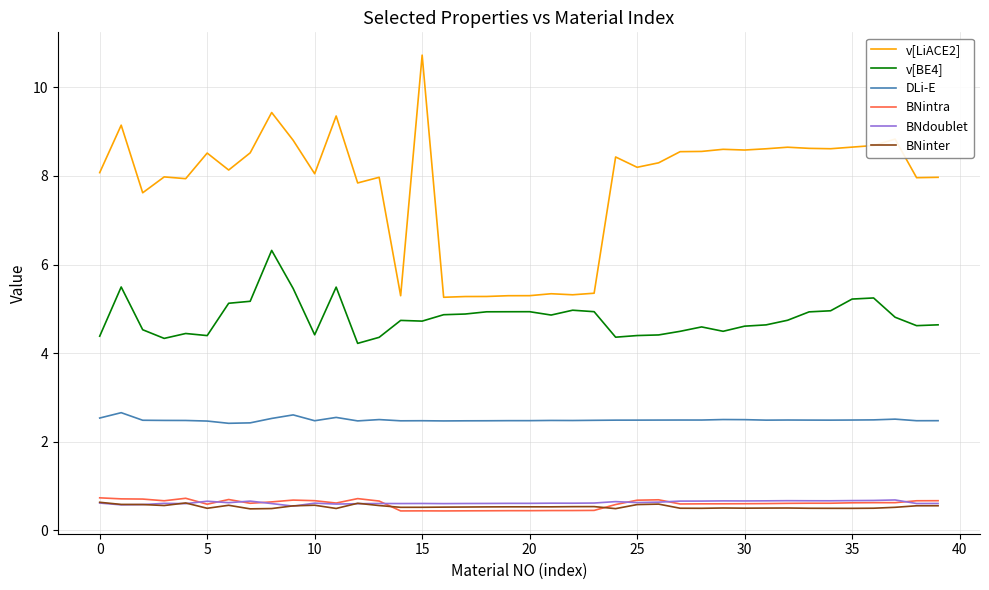

True or false: v[BE4] and BNinter intersect in this chart.

False